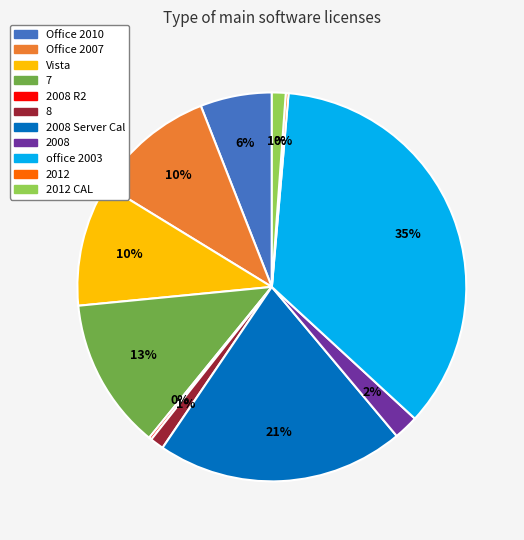

Does any single category account for the majority?

No